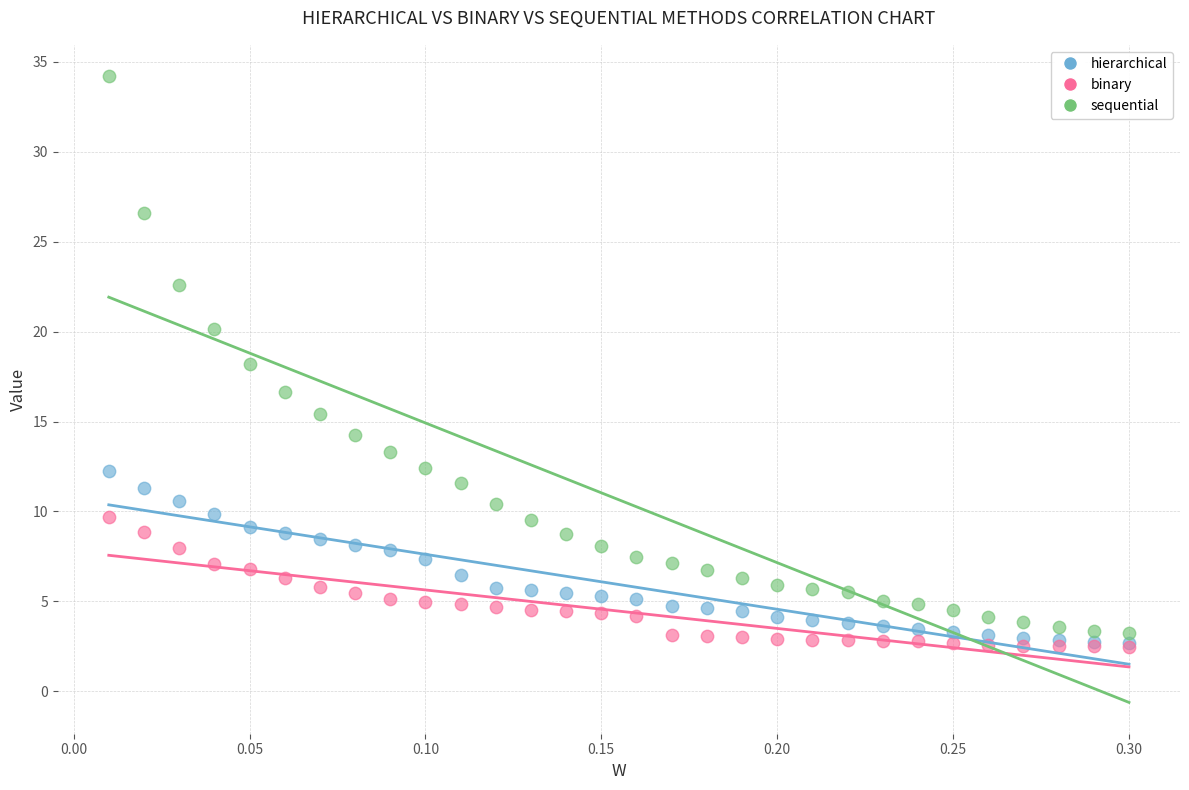

What are all the series names shown in the legend?

hierarchical, binary, sequential